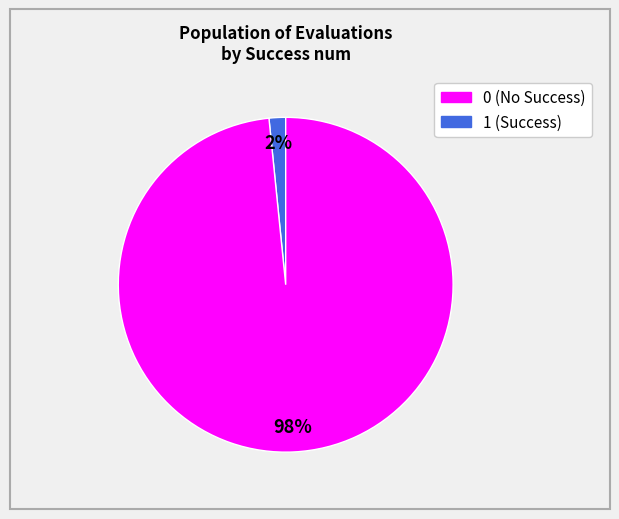

Rank the categories by value from lowest to highest.

0, 1